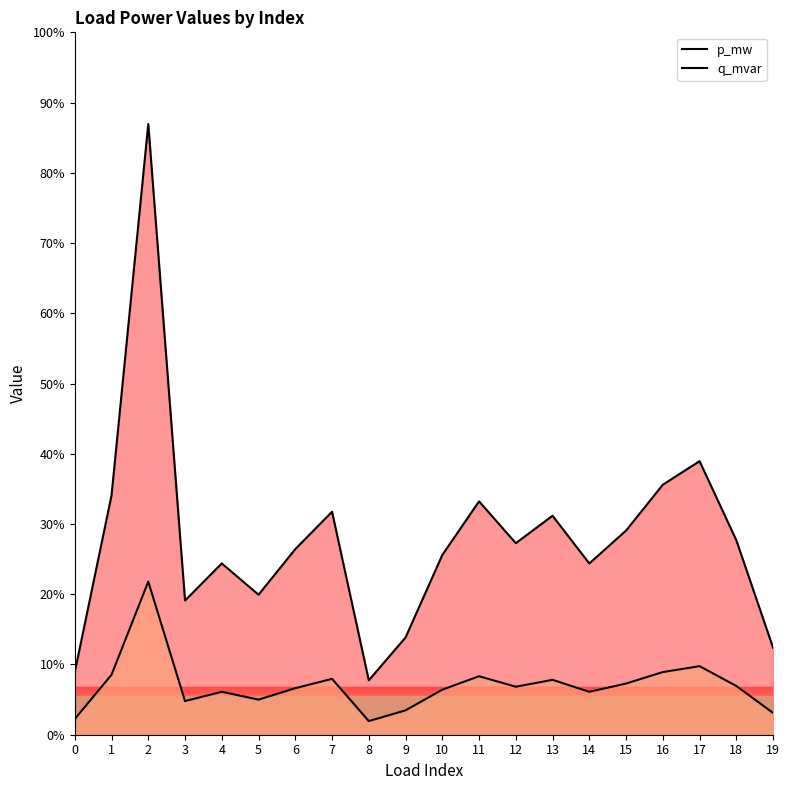

Reading left to right, extract all data points from this chart.

p_mw: 0=1.3	1=5.0	2=12.7	3=2.8	4=3.6	5=2.9	6=3.9	7=4.6	8=1.1	9=2.0	10=3.7	11=4.9	12=4.0	13=4.6	14=3.6	15=4.2	16=5.2	17=5.7	18=4.0	19=1.8
q_mvar: 0=0.3	1=1.2	2=3.2	3=0.7	4=0.9	5=0.7	6=1.0	7=1.2	8=0.3	9=0.5	10=0.9	11=1.2	12=1.0	13=1.1	14=0.9	15=1.1	16=1.3	17=1.4	18=1.0	19=0.5